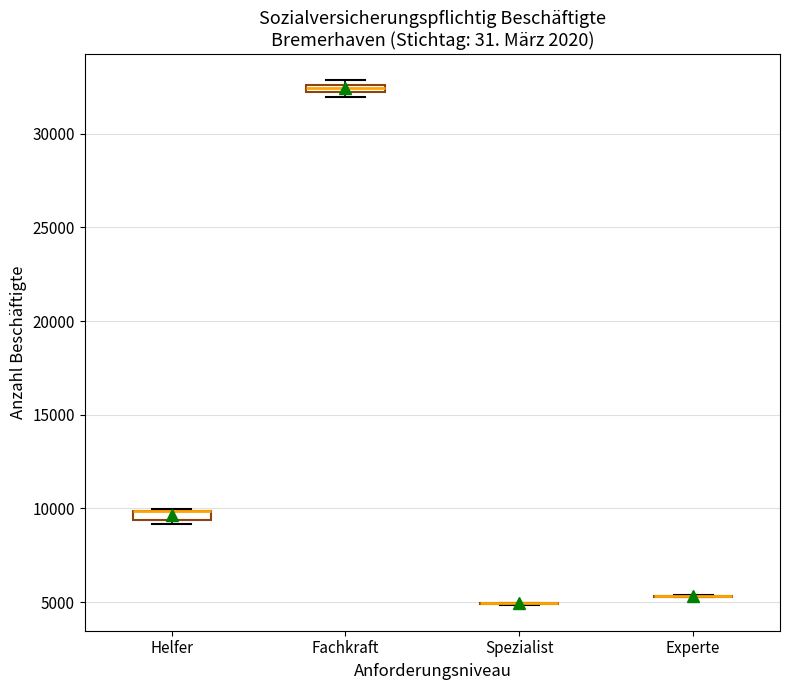

Where is the lower edge of the box for Helfer on the y-axis? The values are not printed on the chart, so give them approximately, as read against the axis.

9500